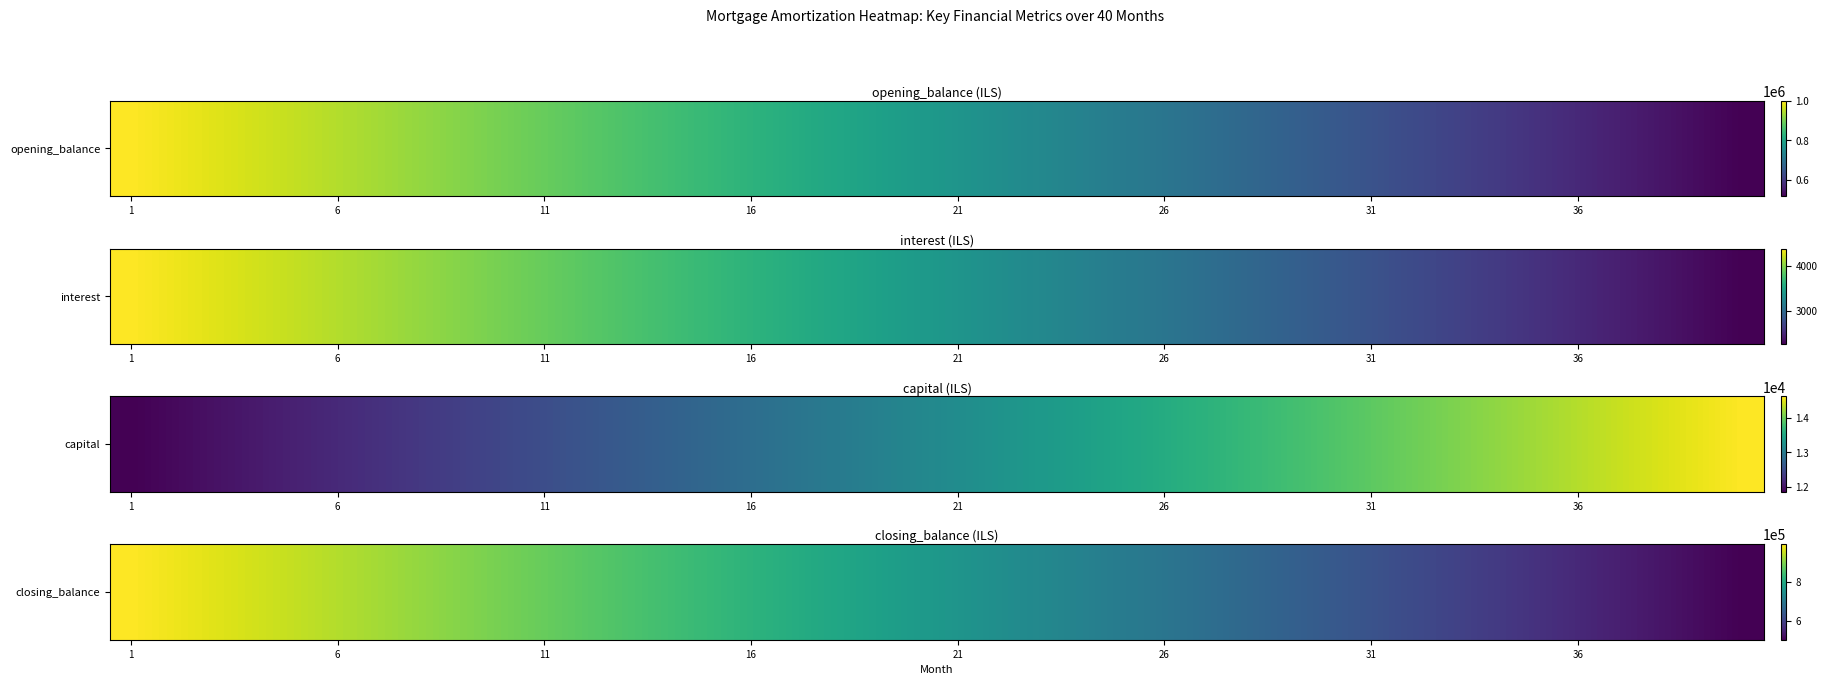

What is the difference between the second highest and minimum values?

475571.7